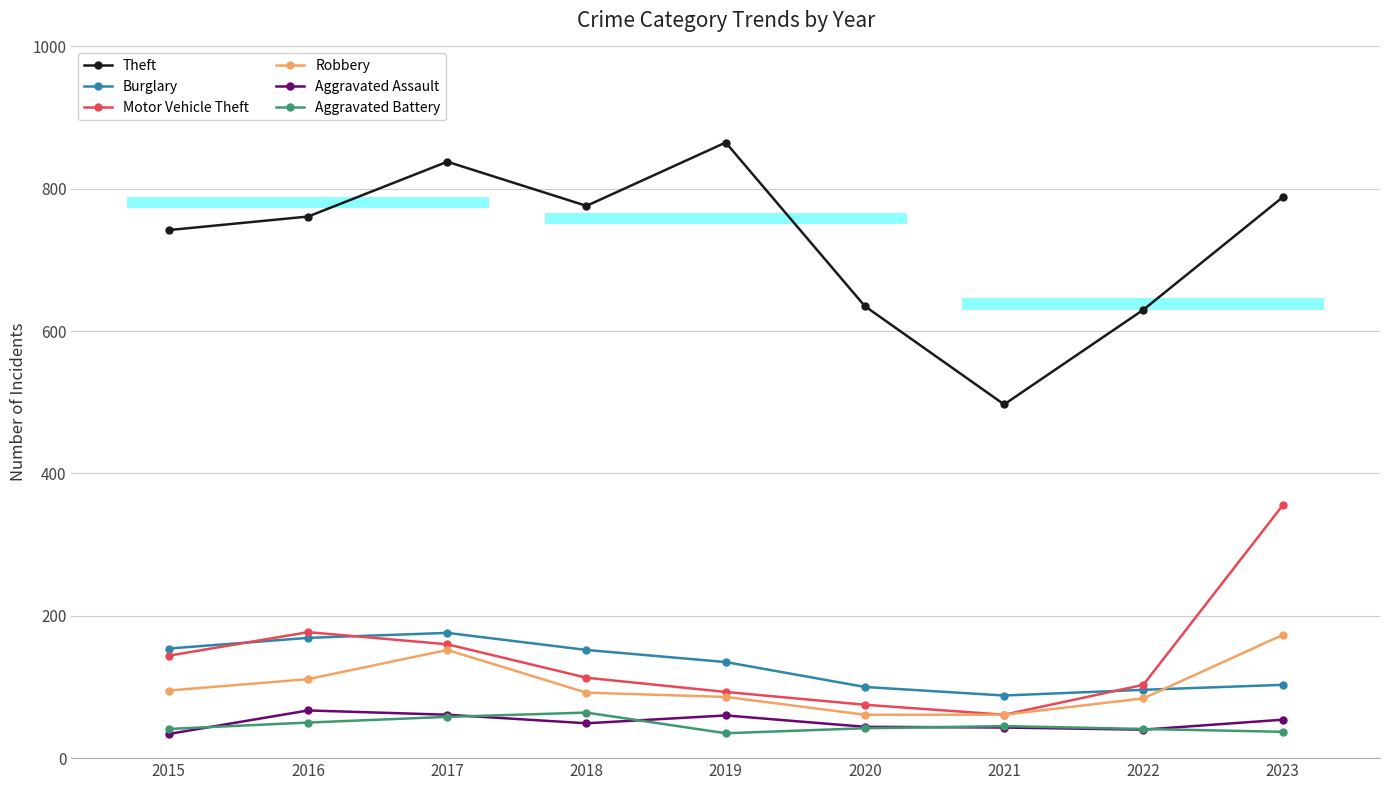

Is this an area chart (filled region under the line)?

No